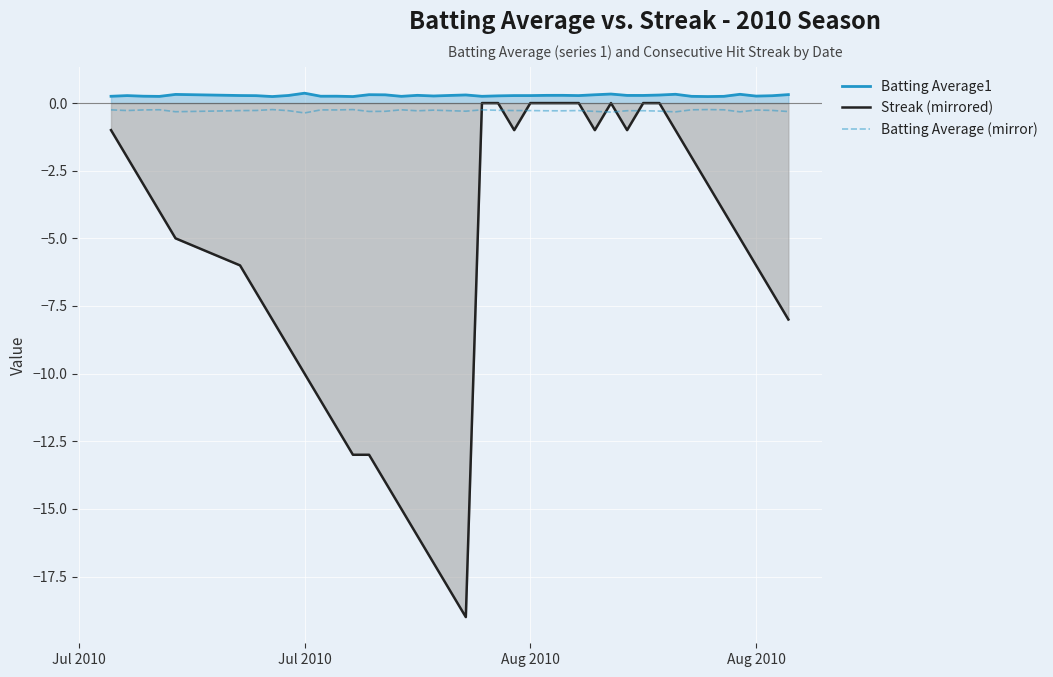

What is the greatest value displayed?

0.4